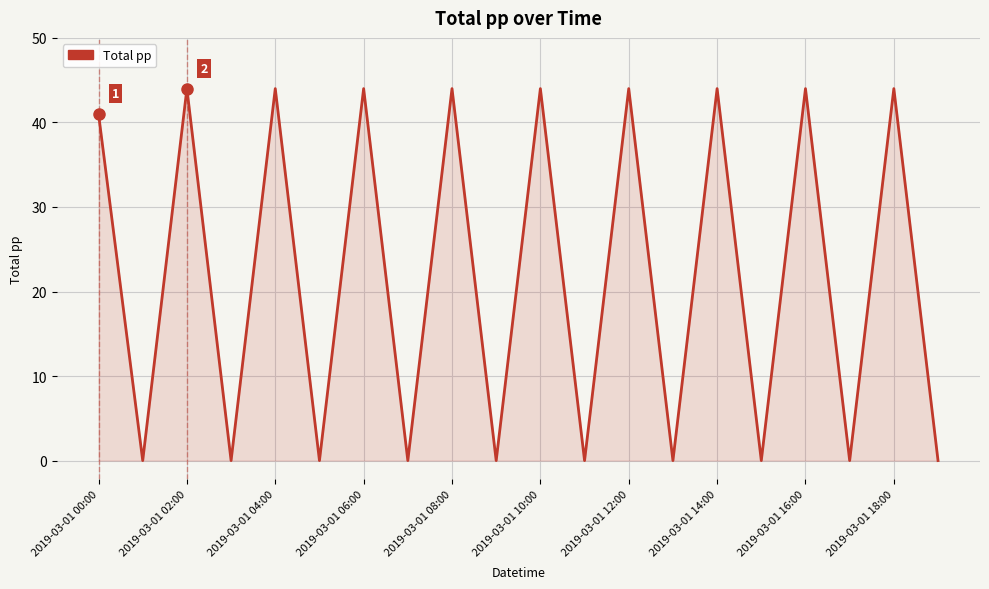

What is the difference between the maximum and second lowest values?

44